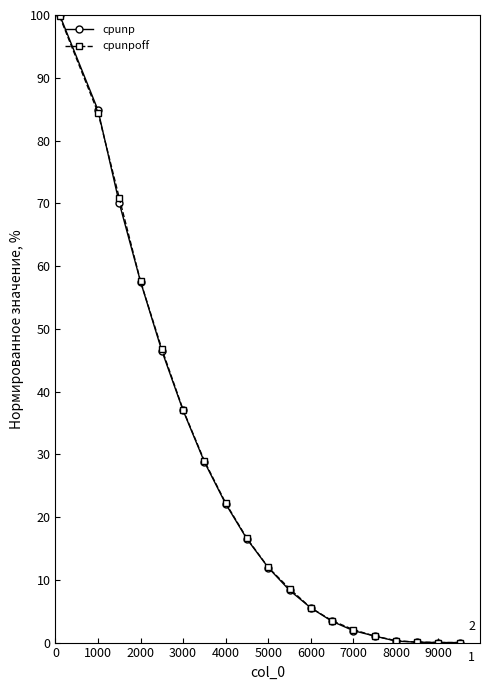

Which series has the largest range (max minus min)?

cpunp